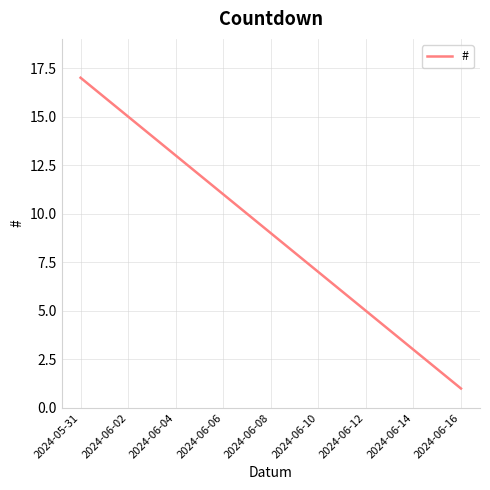

What is the greatest value displayed?

17